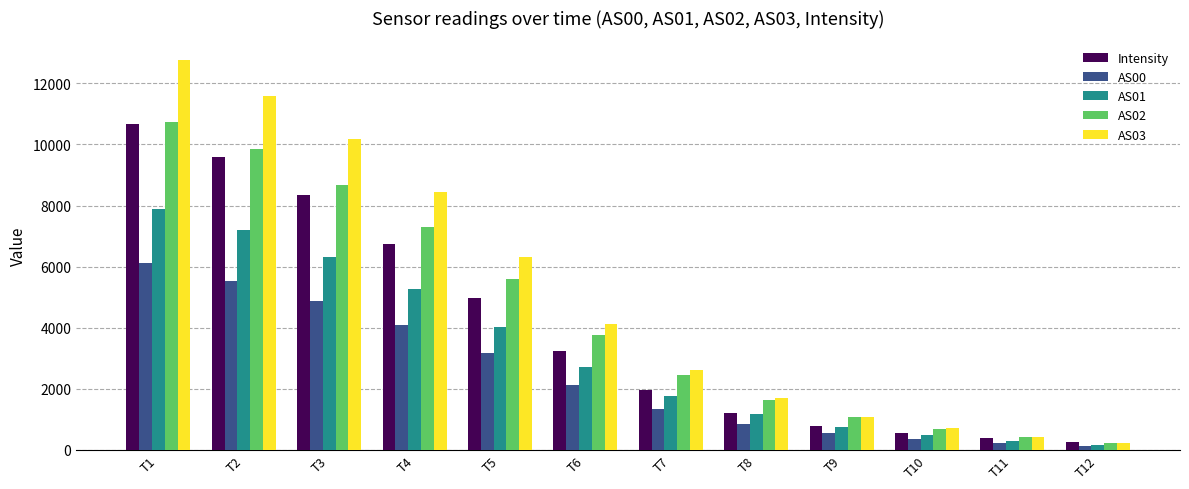

Where is AS02 nearest to the value 5478?

T5